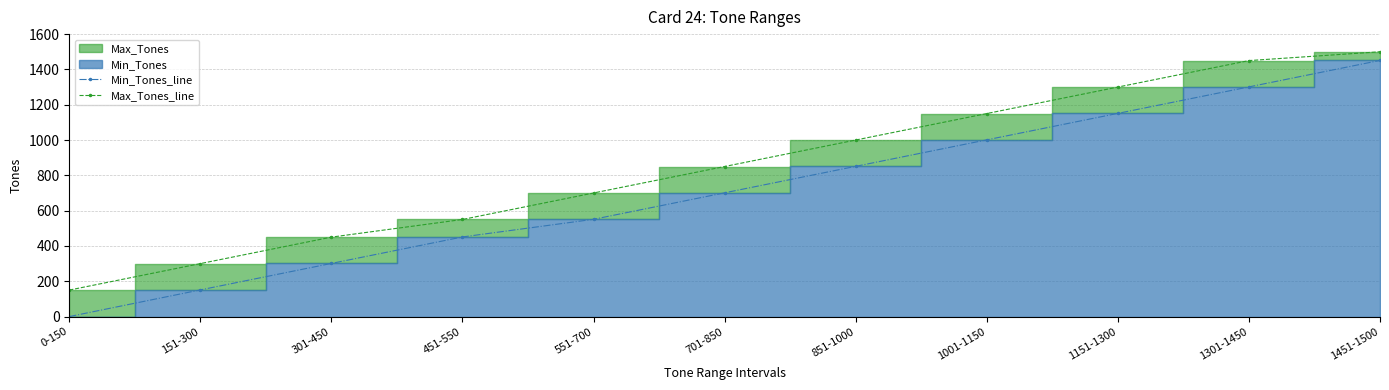

How many values in the Min_Tones_line series exceed 701?

5